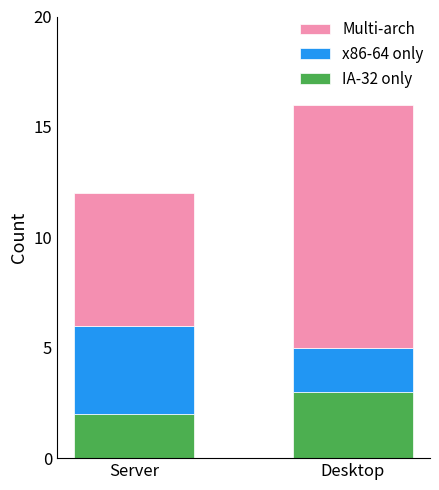

What is the sum of the IA-32 only values at Server and Desktop?

5